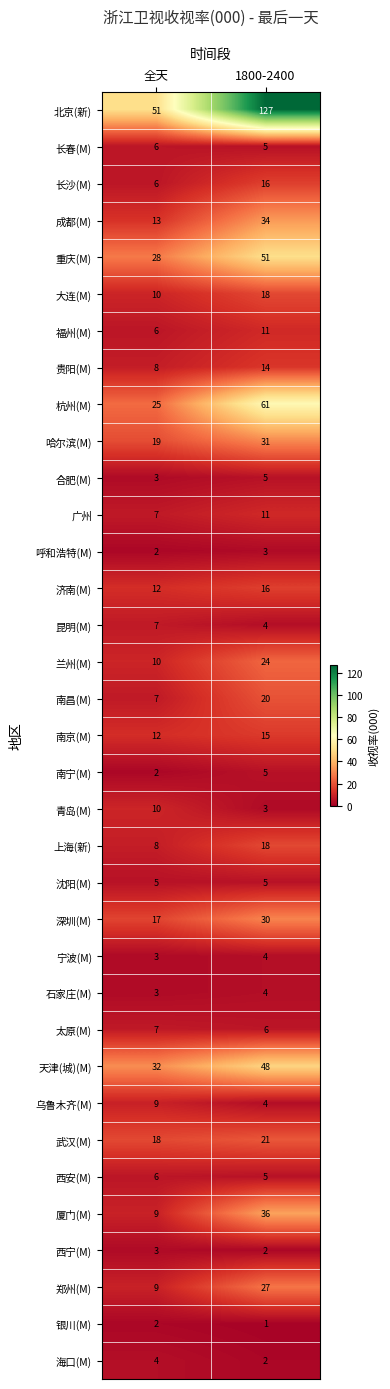

What is the spread (max minus min) of values at 全天?

49